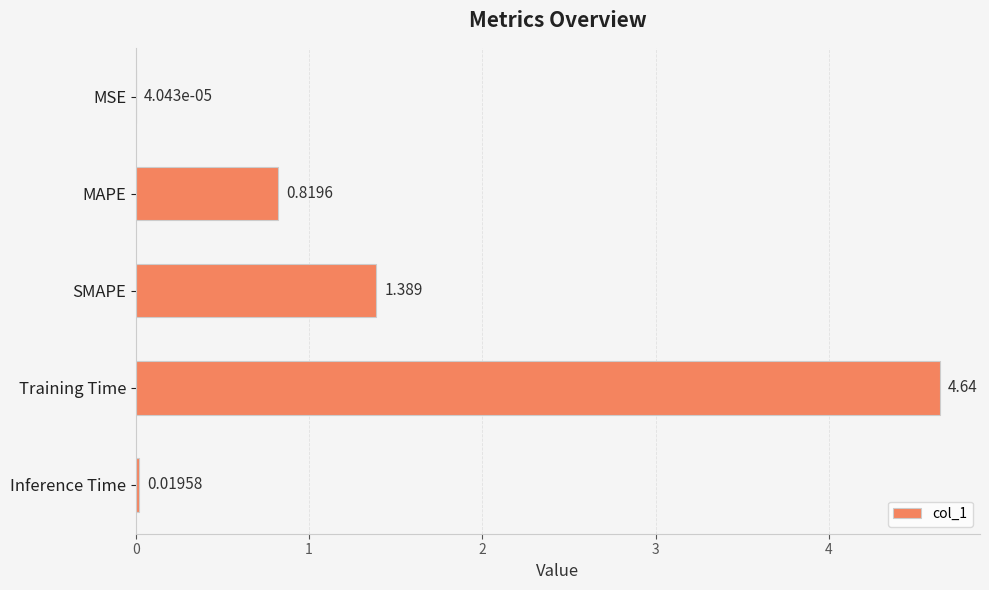

At which category does the chart reach its peak across all series?

Training Time